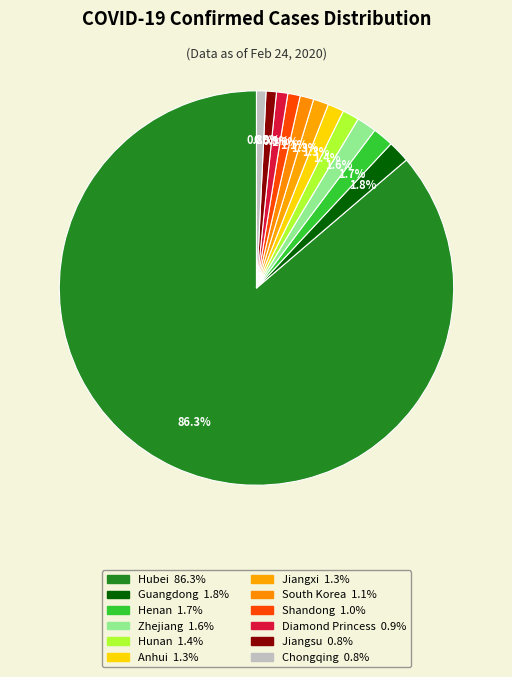

What percentage is the Guangdong slice, to the nearest percent?

2%